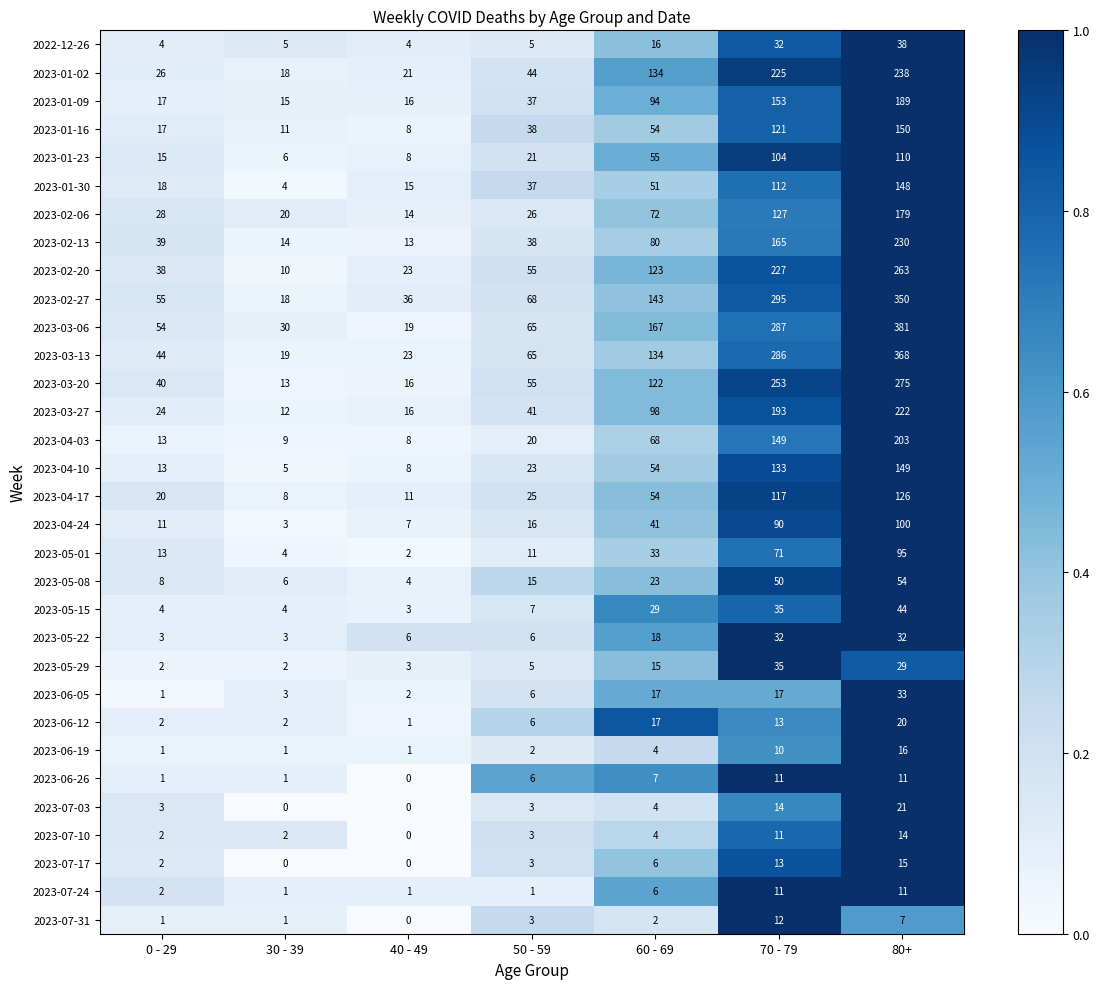

What is the difference between the 2023-03-27 values at 0 - 29 and 60 - 69?

74